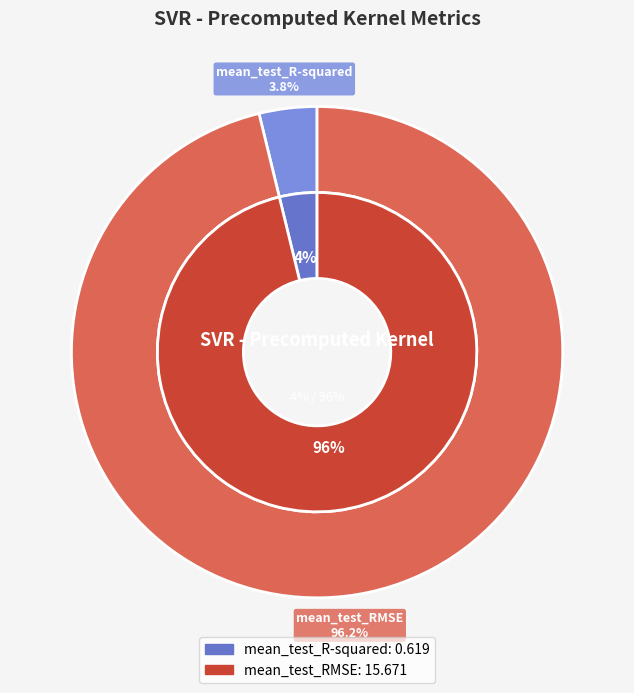

Which category has the biggest portion of the pie?

mean_test_RMSE